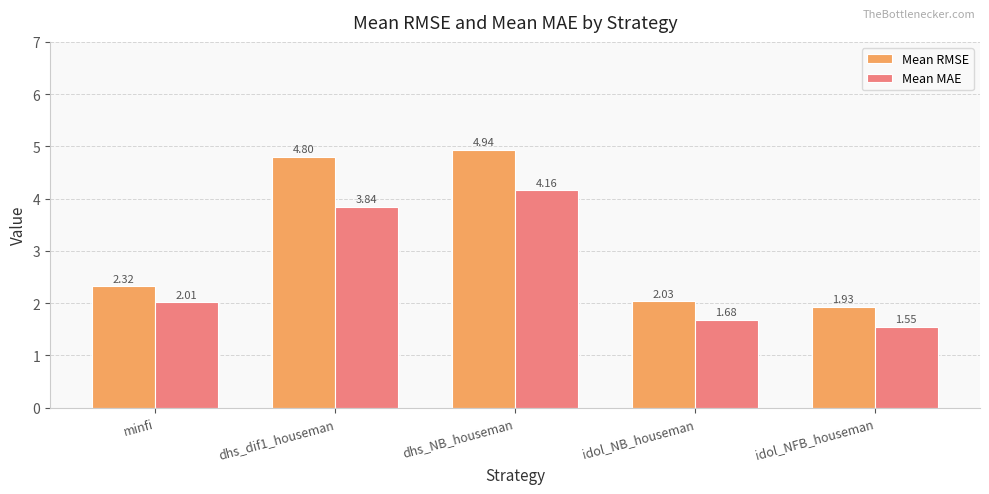

What is the difference between the second highest and minimum values in the Mean RMSE series?

2.9